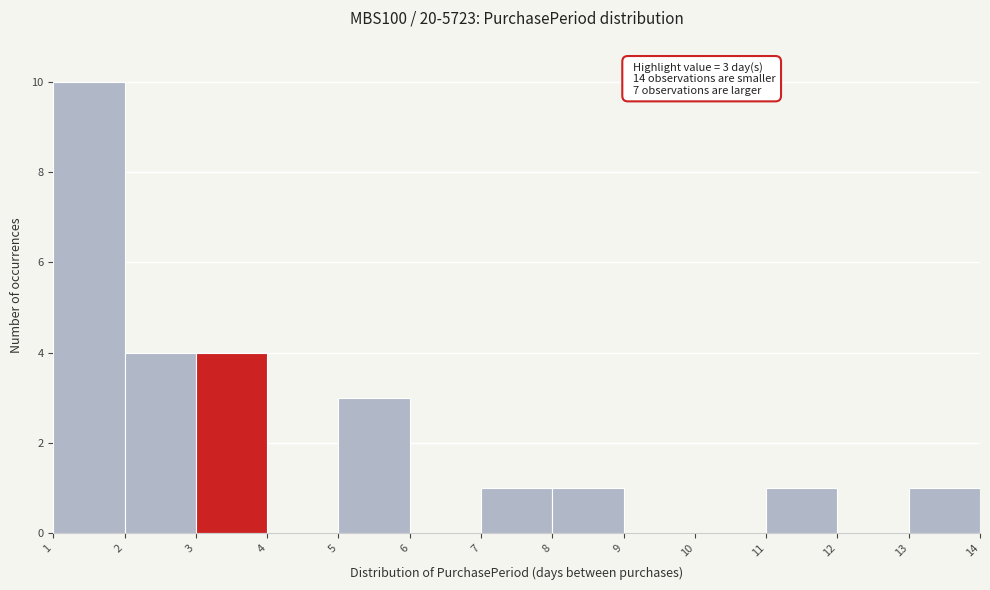

Over which range of the x-axis is the bar tallest?

1 to 2